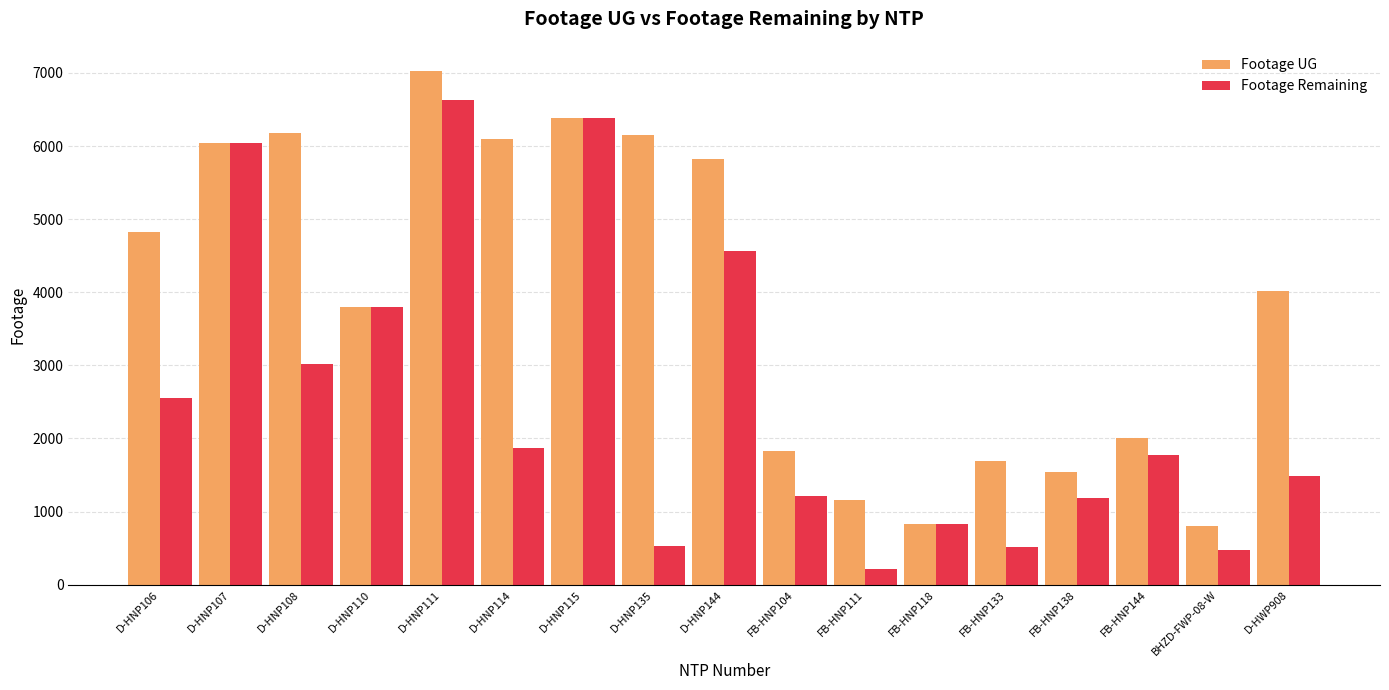

Which series has the largest total across all categories?

Footage UG